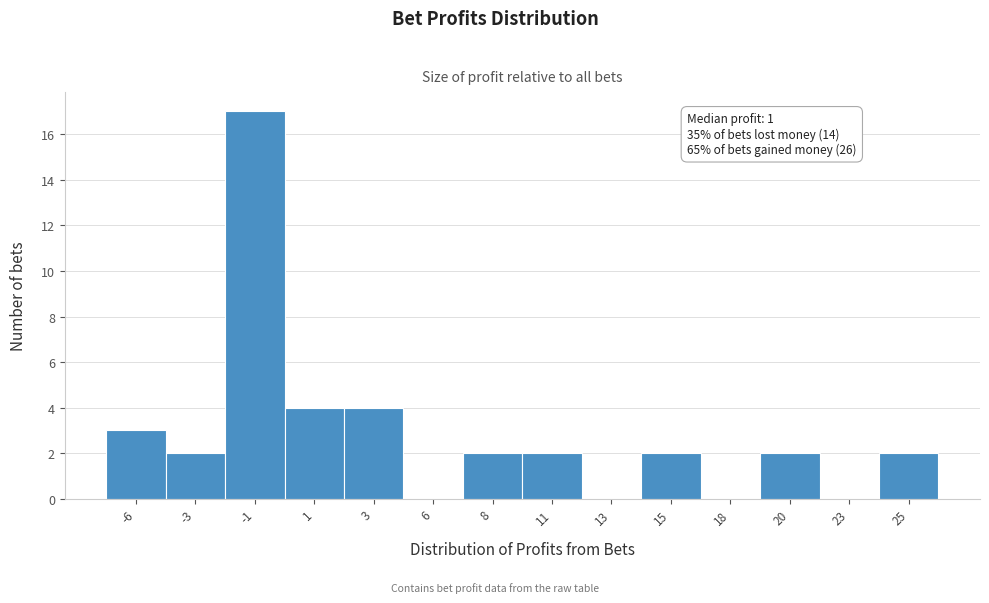

Reading right to left, list all the values displayed in this chart.

25=2	23=0	20=2	18=0	15=2	13=0	11=2	8=2	6=0	3=4	1=4	-1=17	-3=2	-6=3